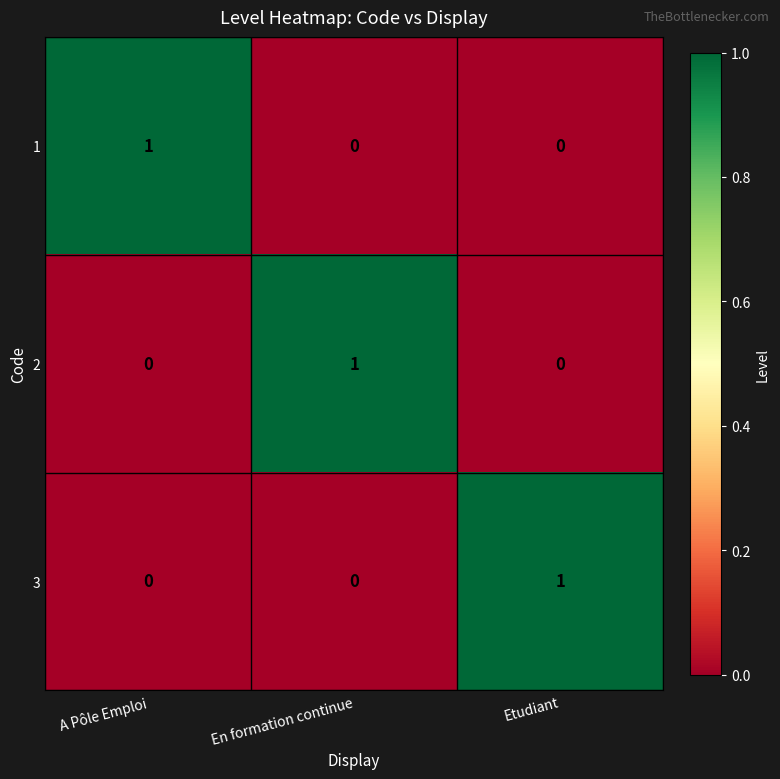

Is the value of 1 at A Pôle Emploi greater than the value of 2 at A Pôle Emploi?

Yes